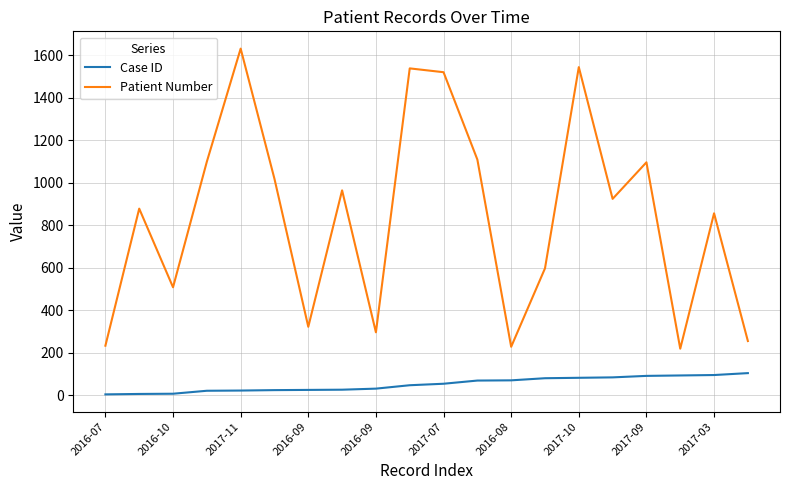

What is the minimum value for Patient Number?

220